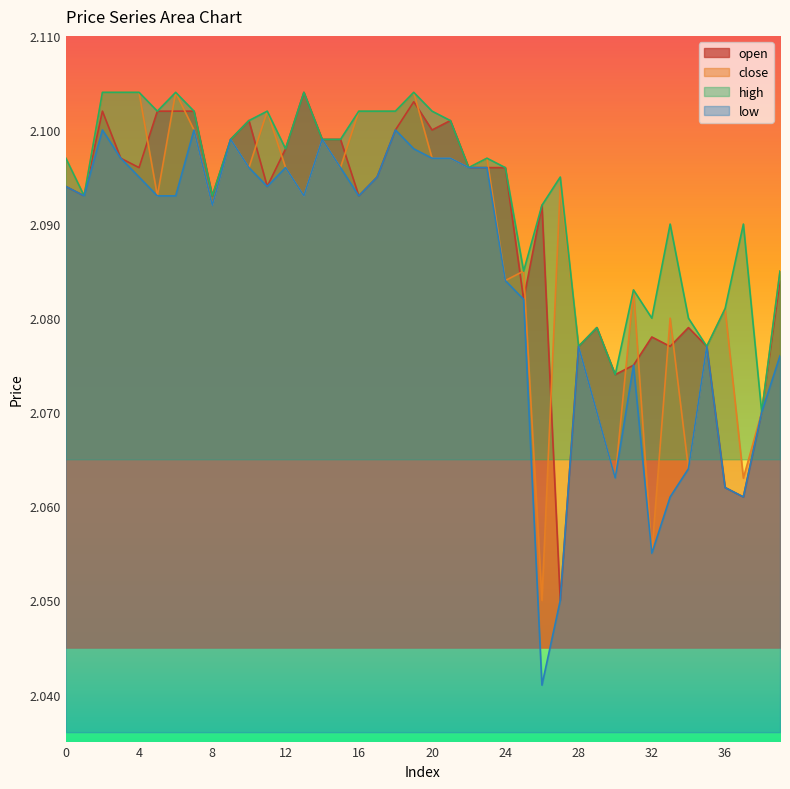

At how many categories does at least one series exceed 2?

40